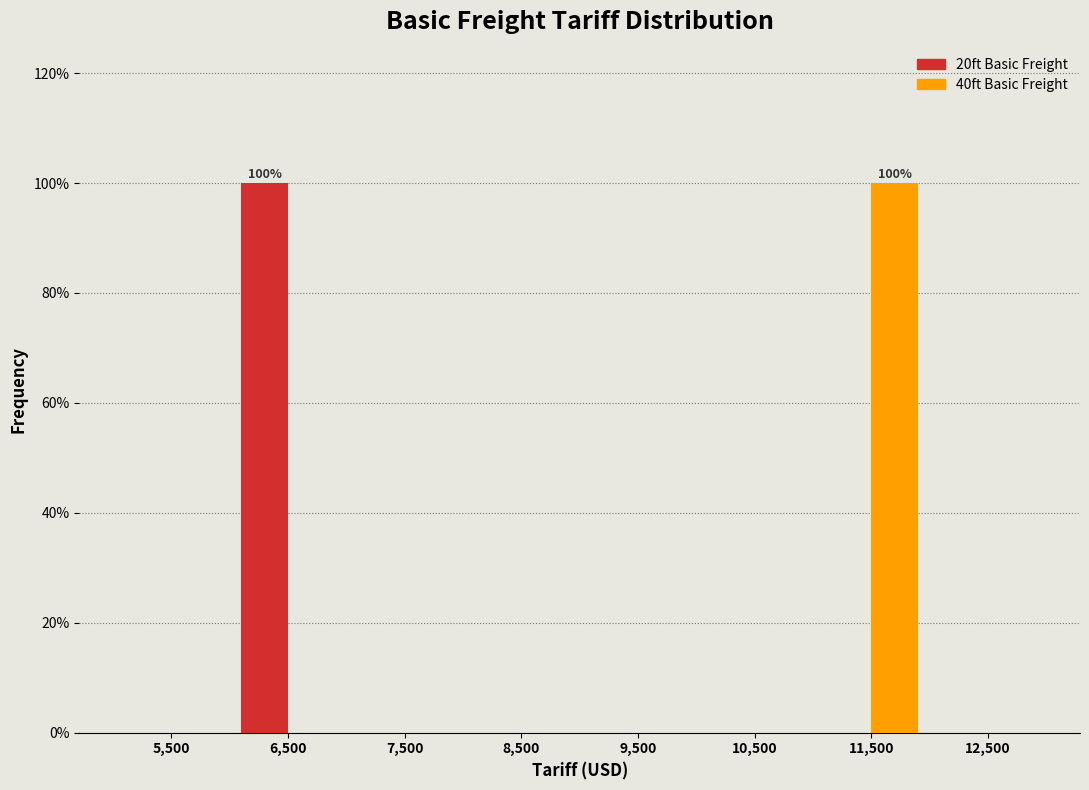

In the 40ft Basic Freight series, which range on the x-axis has the tallest bar?

11000 to 12000